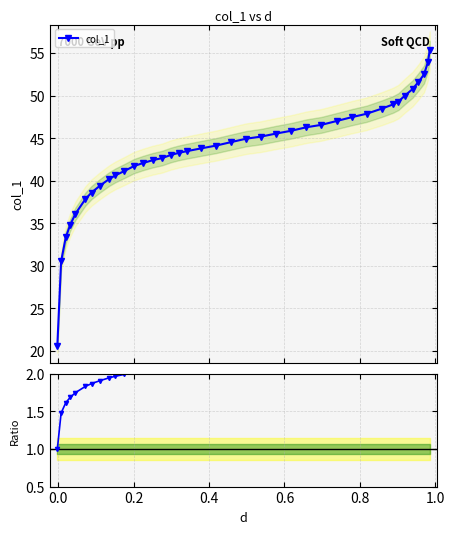

Rank the series by their maximum value, from highest to lowest.

col_1, Ratio to first